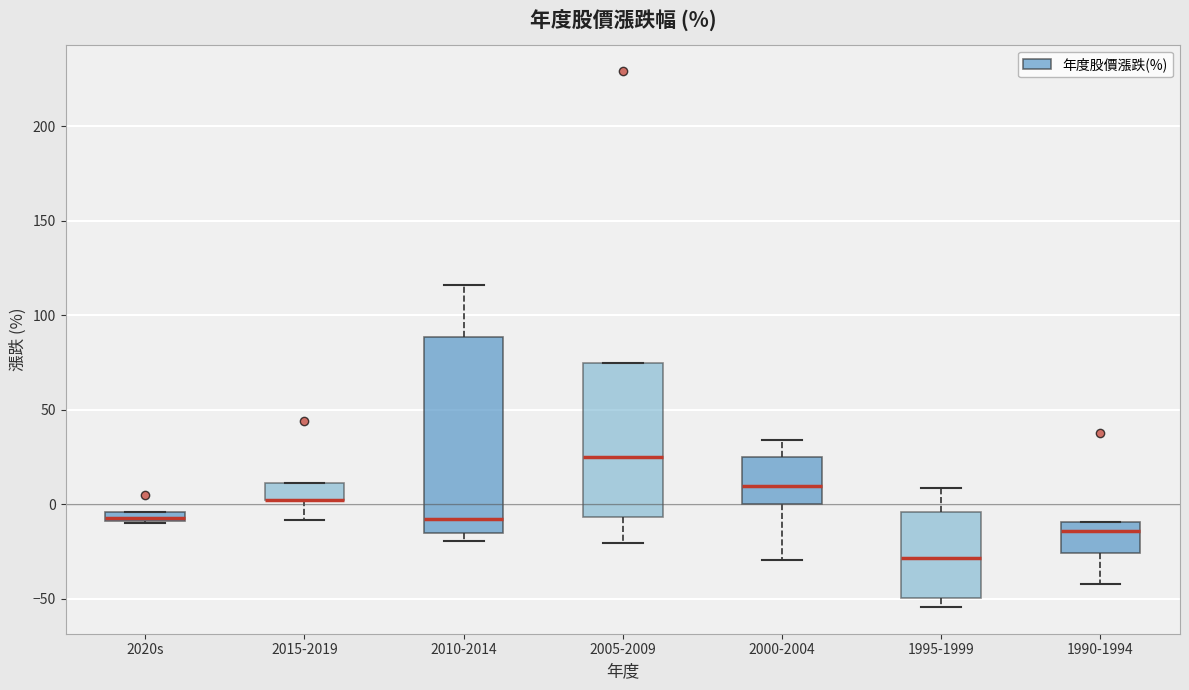

Comparing the boxes themselves (not the whiskers), which one is the tallest?

2010-2014